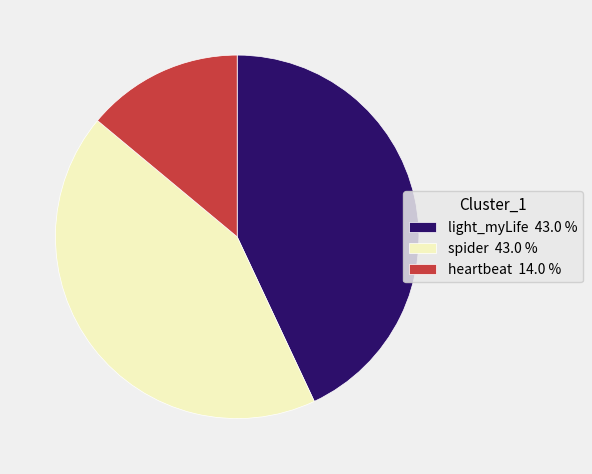

True or false: spider accounts for 43% of the total.

True